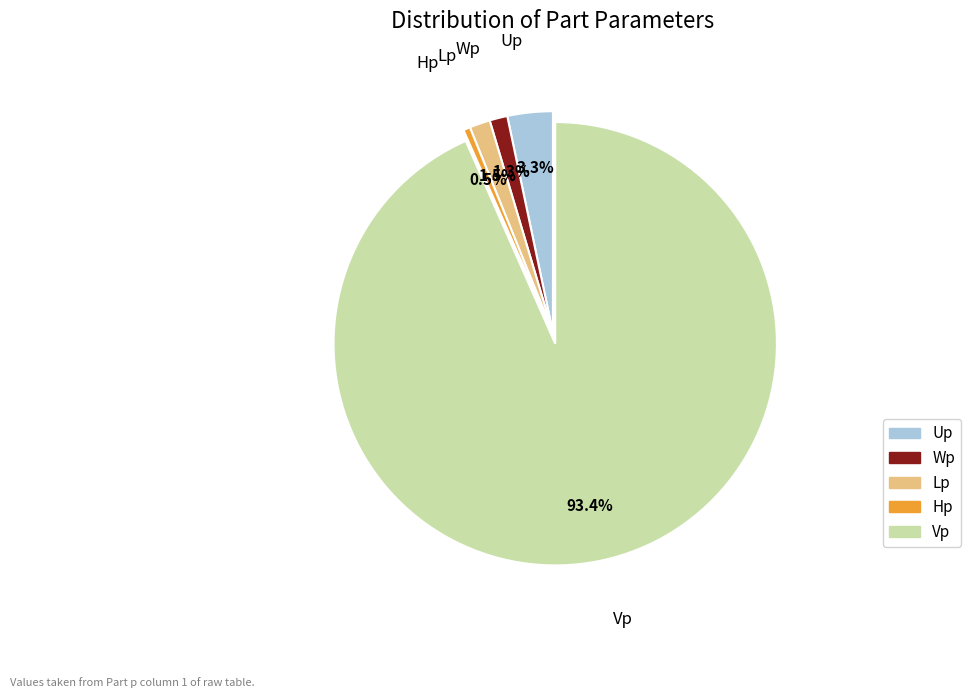

To the nearest percent, what is the difference between the Hp and Lp slice percentages?

1%